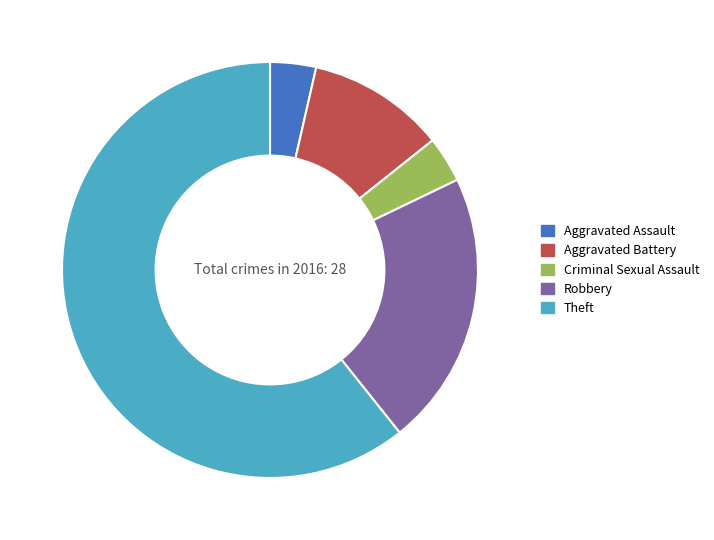

Is it true that Aggravated Battery is 11% of the pie?

True